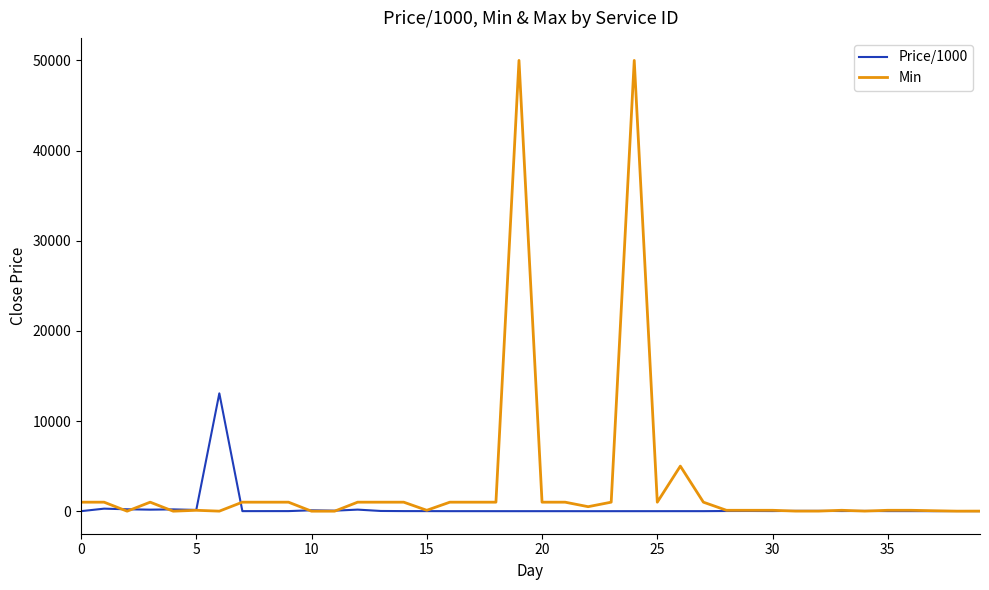

Which series has the widest spread of values?

Min